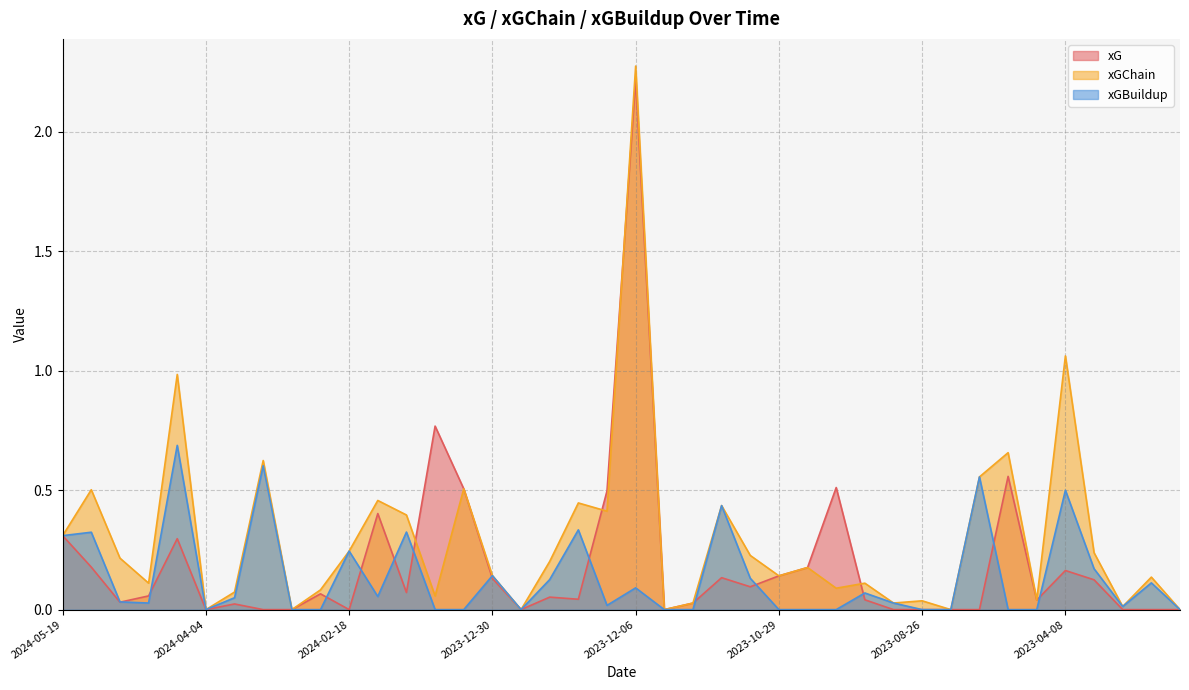

Does the chart display data point markers on the line(s)?

No